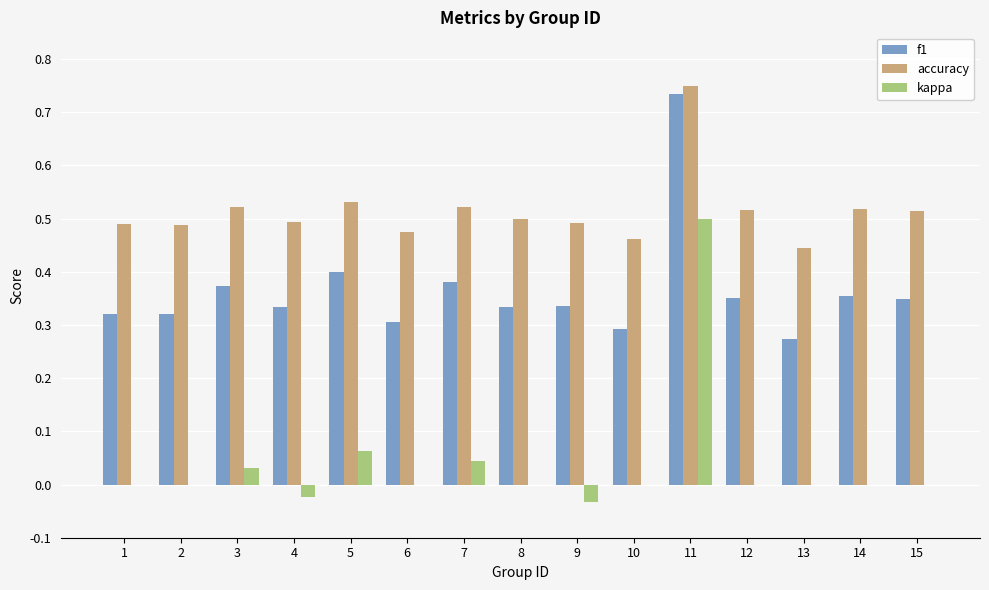

Between 7 and 9, which series saw the biggest shift?

kappa